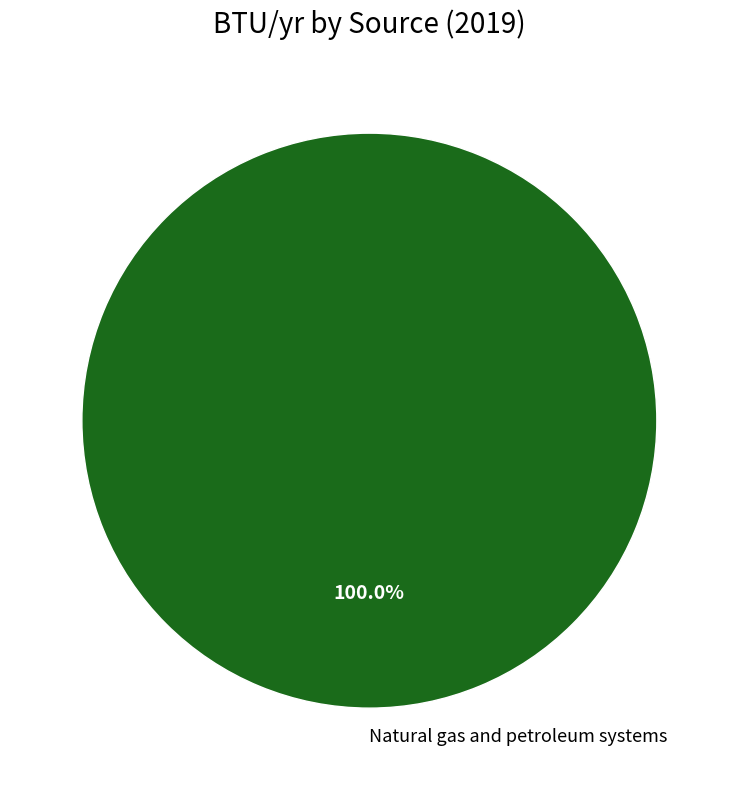

What is the majority slice?

Natural gas and petroleum systems